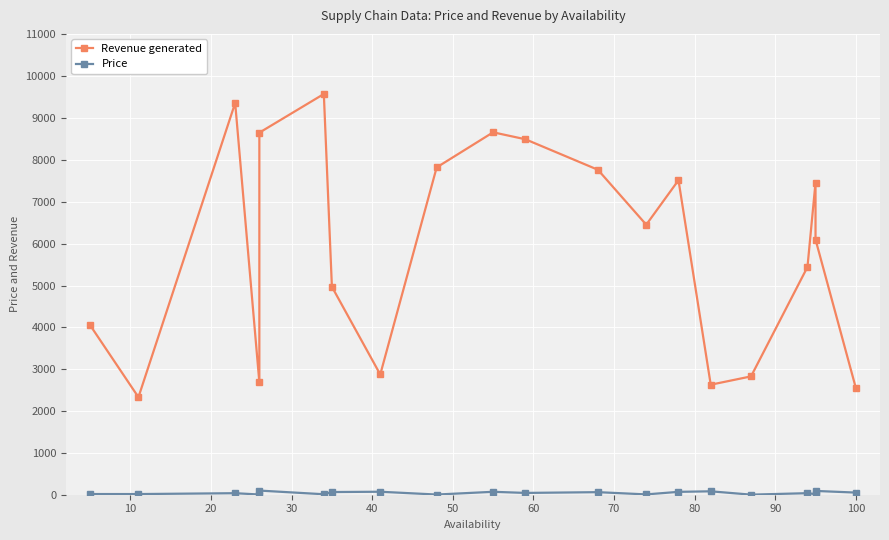

Is the value of Price at 100 greater than the value of Revenue generated at 90?

No